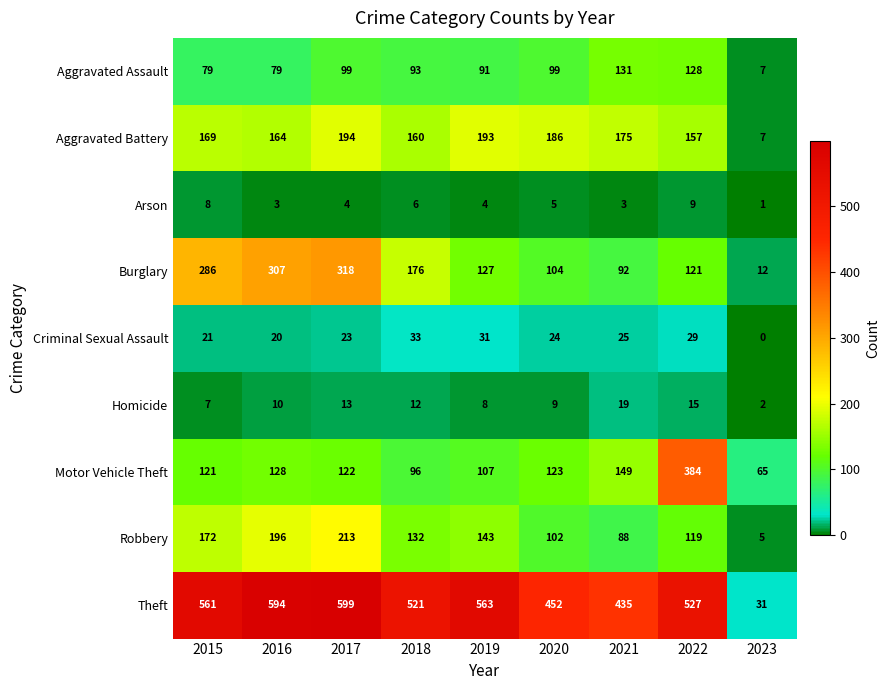

Which series has the largest range (max minus min)?

Theft